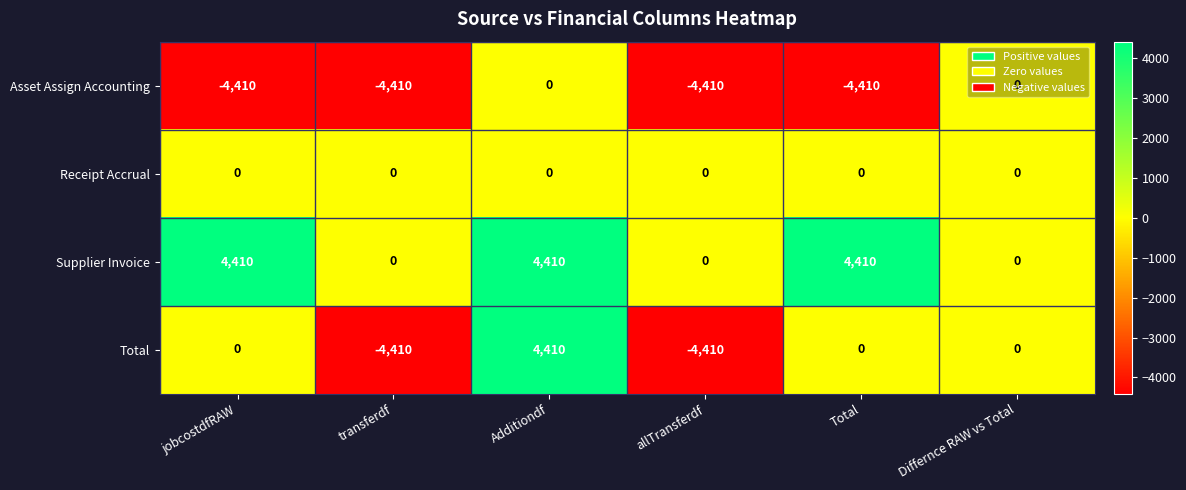

Is it true that Total equals 0 at Total?

True